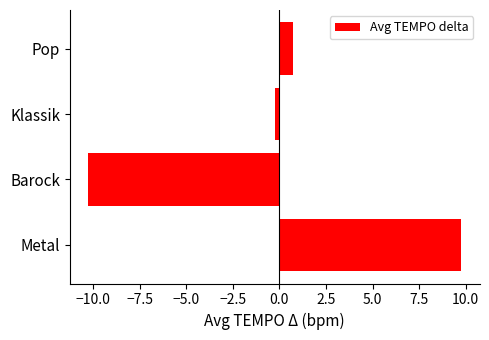

What is the minimum value shown in the chart?

-10.2